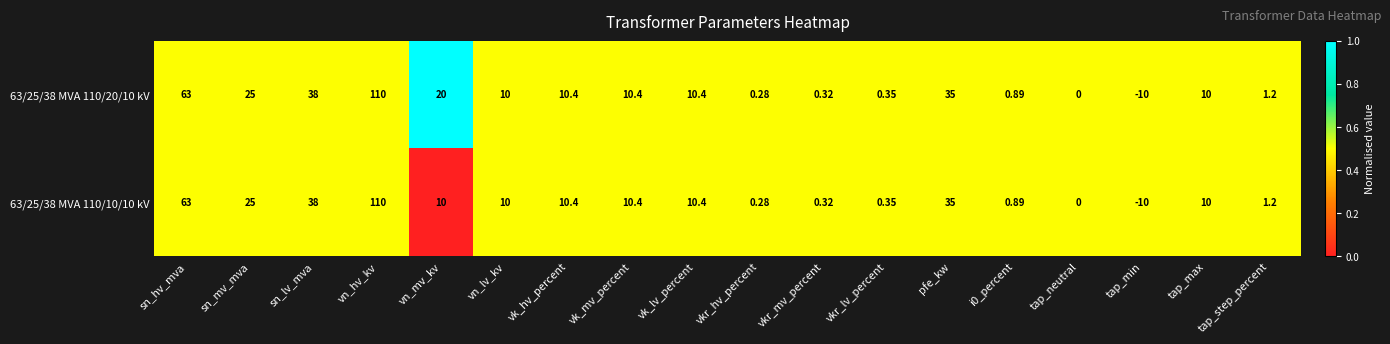

Is the value of 63/25/38 MVA 110/10/10 kV at vkr_mv_percent greater than the value of 63/25/38 MVA 110/20/10 kV at sn_mv_mva?

No